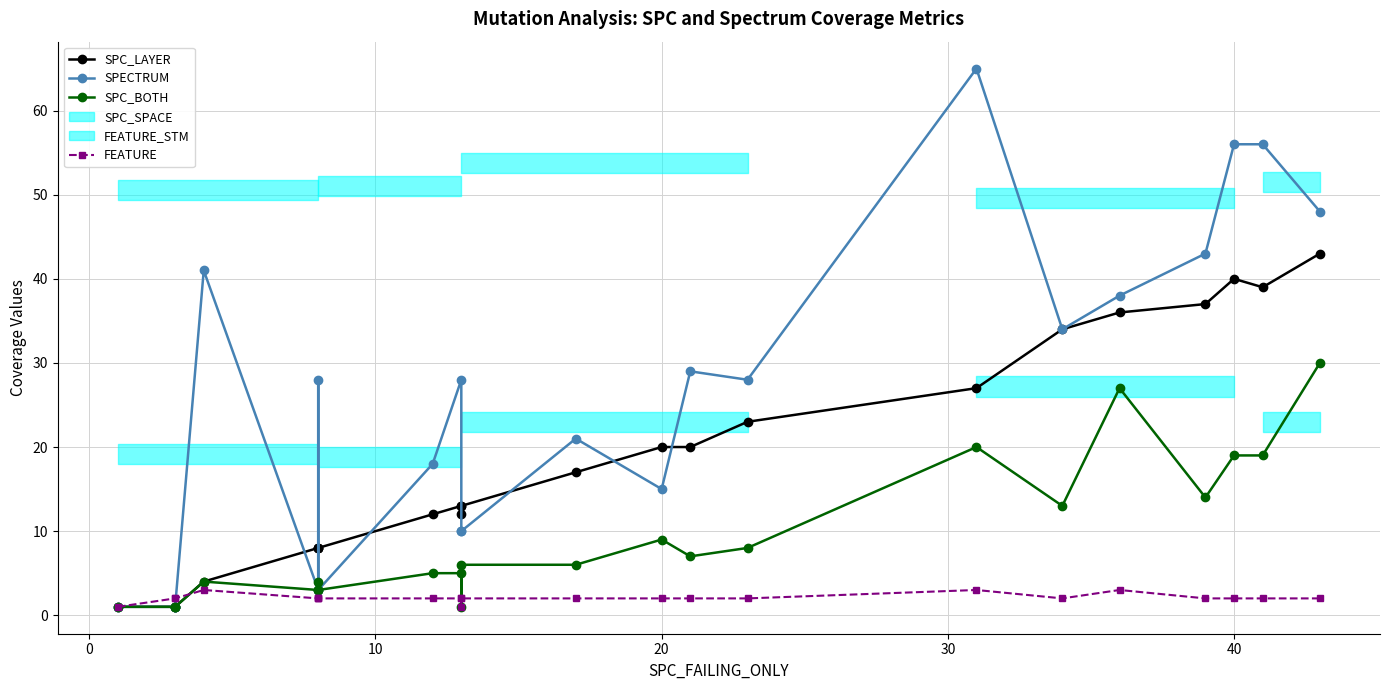

What is the difference between the maximum and minimum values in the SPECTRUM series?

64